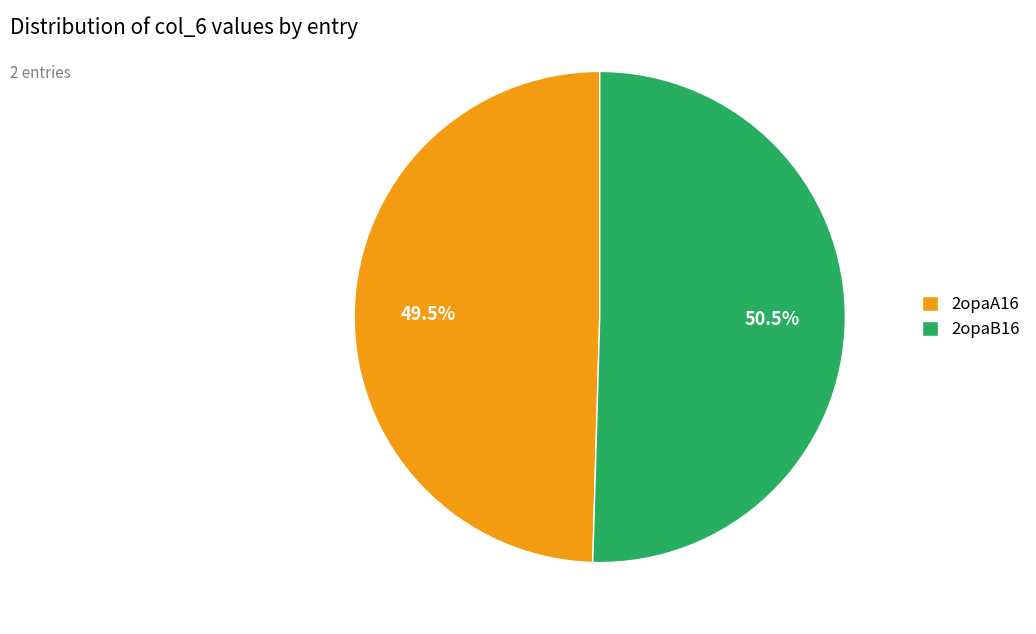

Between 2opaA16 and 2opaB16, which is larger?

2opaB16